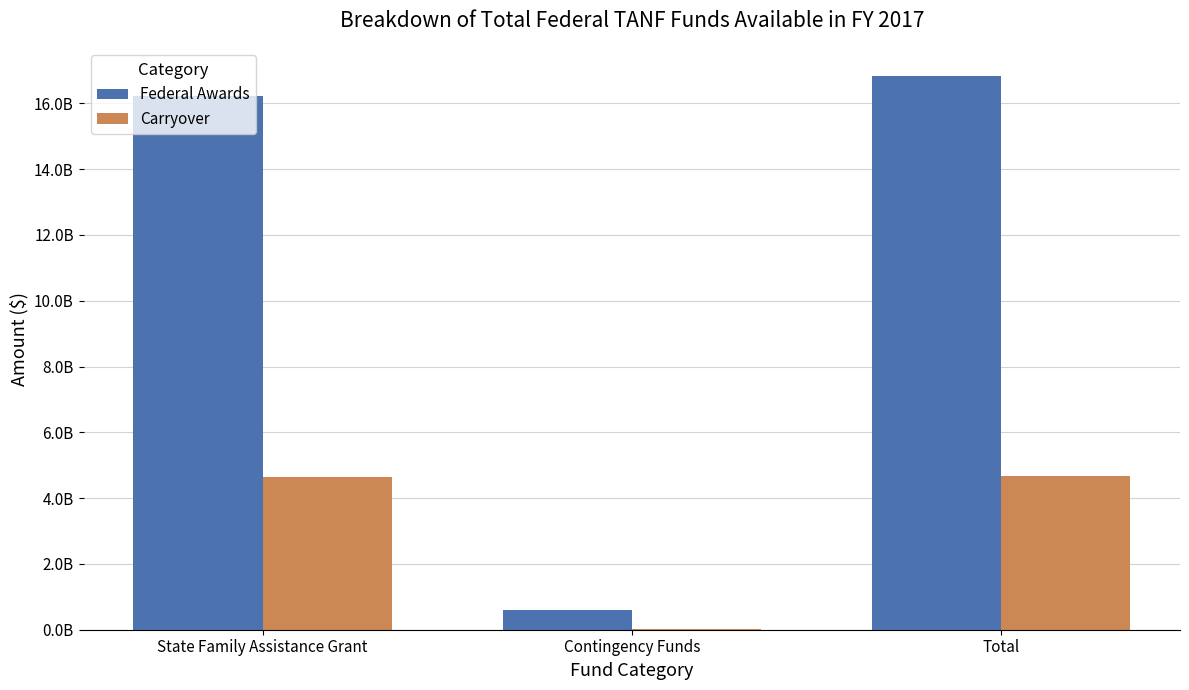

Reading left to right, list all the values displayed in this chart.

Federal Awards: 16238816914	608000000	16846816914
Carryover: 4648173777	28846206	4677019983